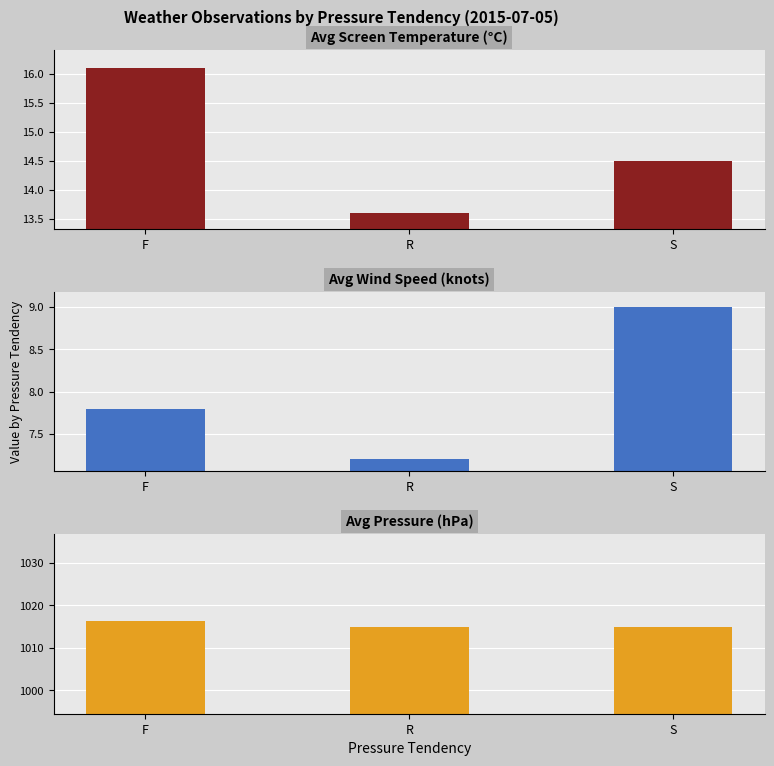

What is the label of the 3rd bar from the right?

F